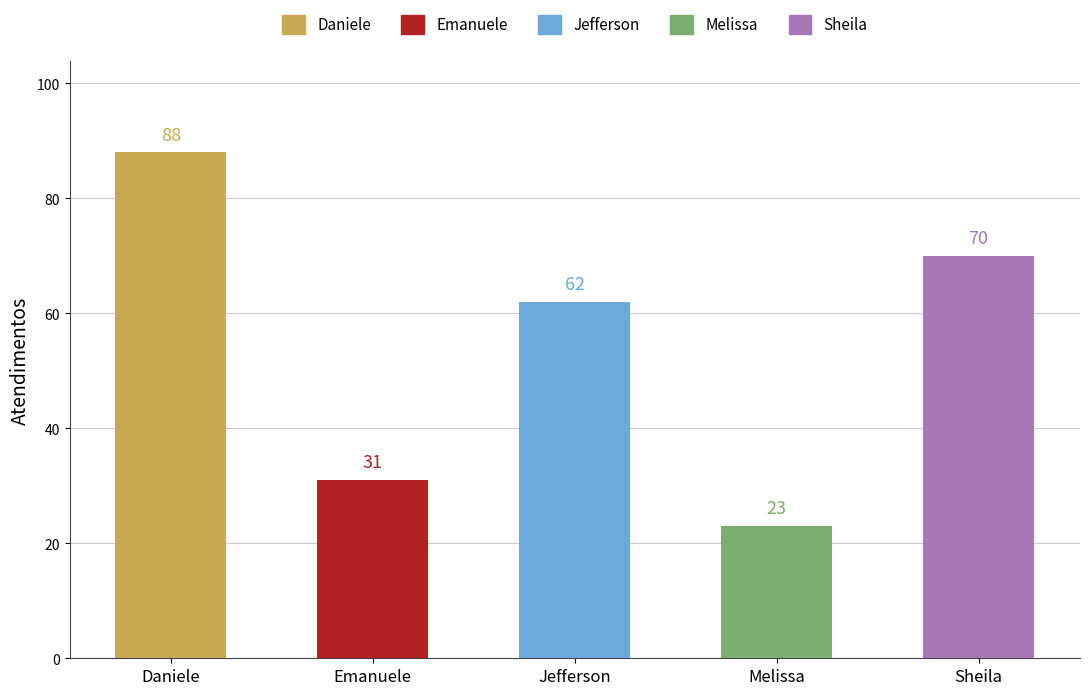

True or false: the data shows 88 at Daniele Aparecida dos Santos.

True